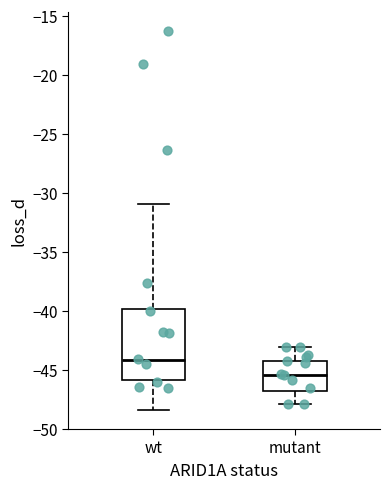

Reading left to right, transcribe this box plot: for each box, give where its median line is, the range the box spans, and where its two whiskers end, as read against the y-axis. The values are not printed on the chart, so give them approximately, as read against the axis.

wt: median -44.0, box -46.0 to -40.0, whiskers -48.5 to -31.0
mutant: median -45.5, box -47.0 to -44.5, whiskers -48.0 to -43.0